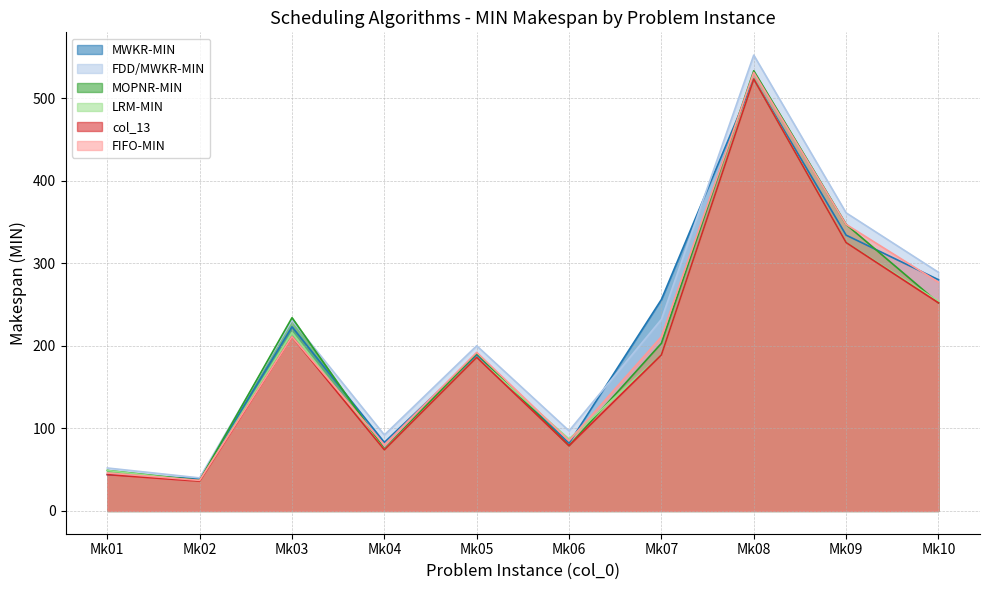

At which label does FDD/MWKR-MIN first exceed 231?

Mk07